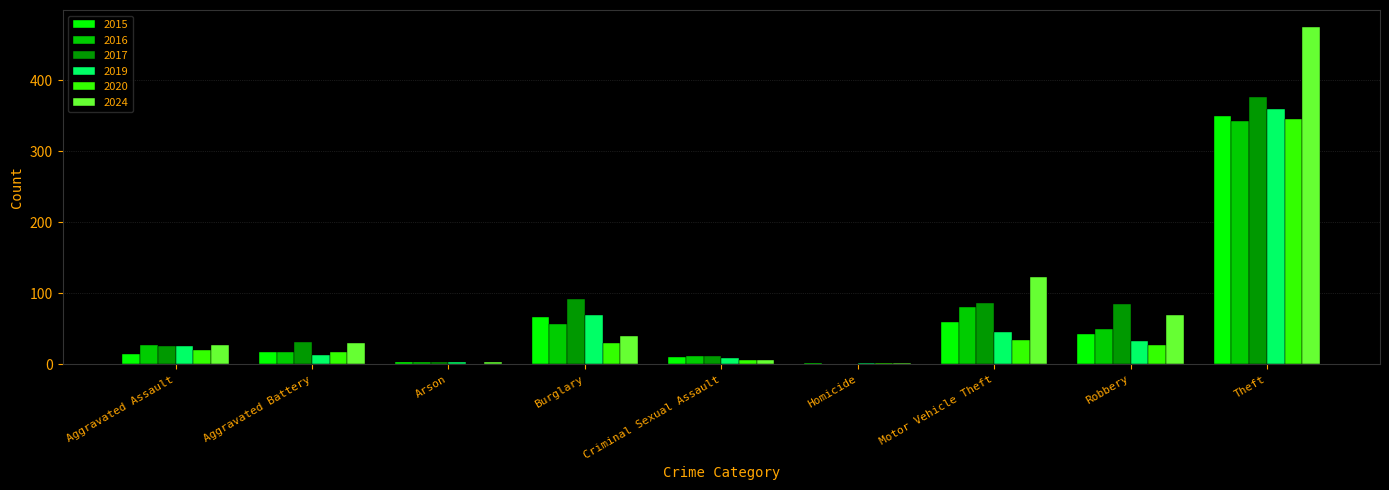

True or false: 2016 has a value of 81 at Motor Vehicle Theft.

True